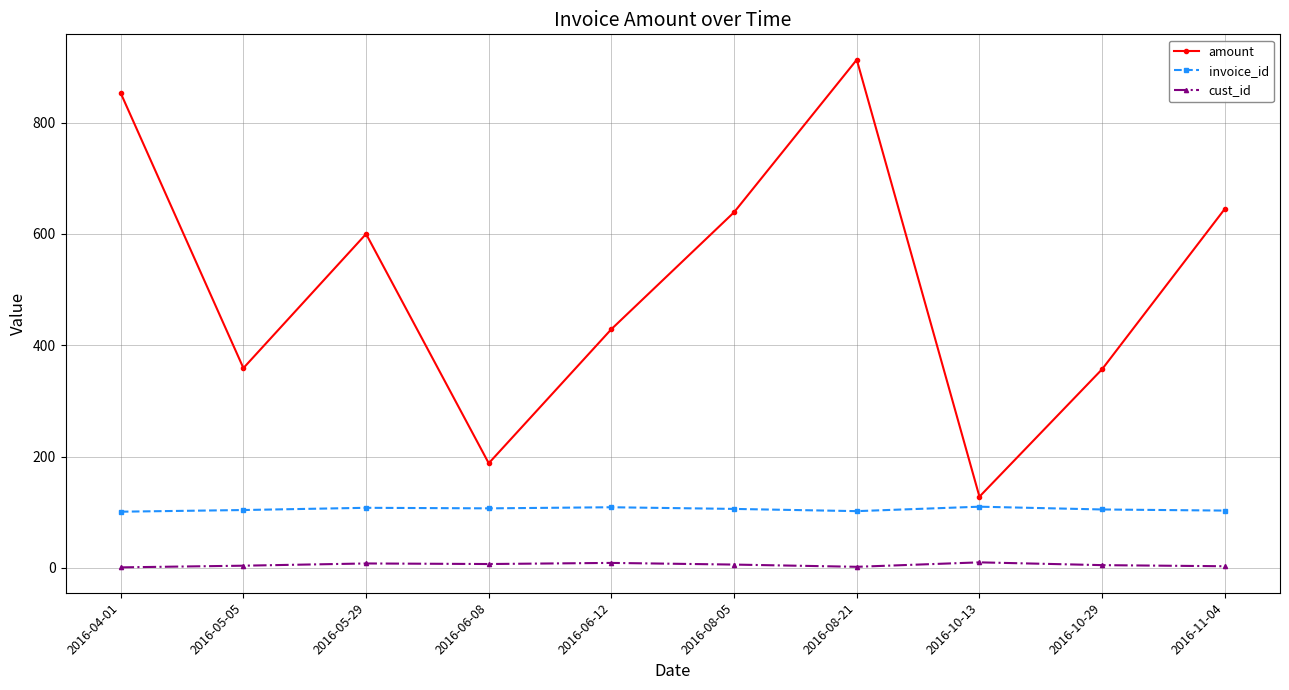

In amount, how many points are lower than both neighbors (excluding endpoints)?

3